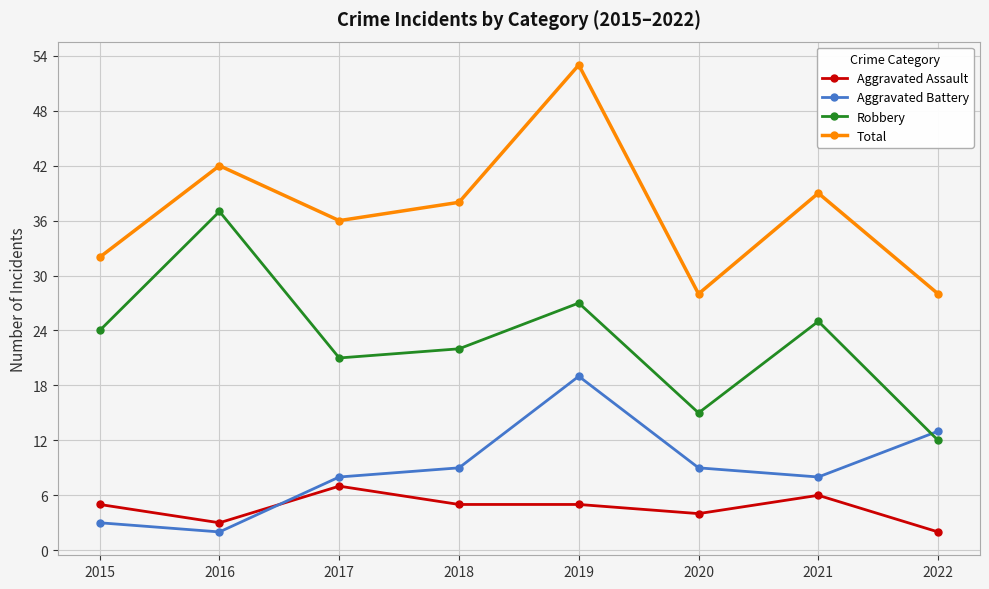

How many values in the Total series are below 38?

4